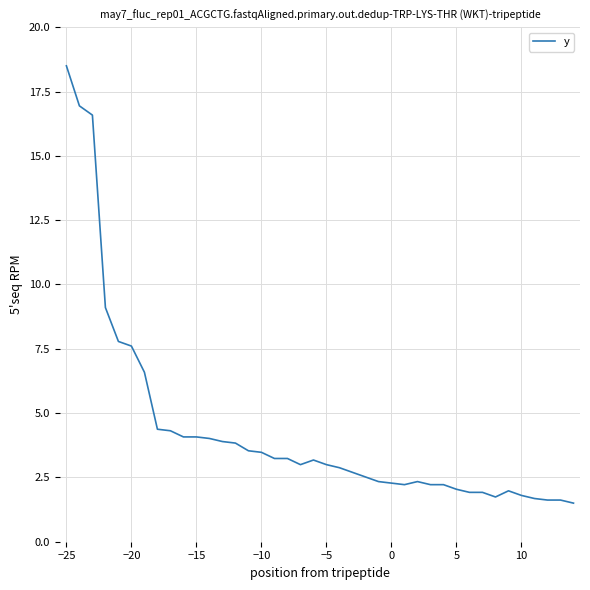

What is the minimum value shown in the chart?

1.5